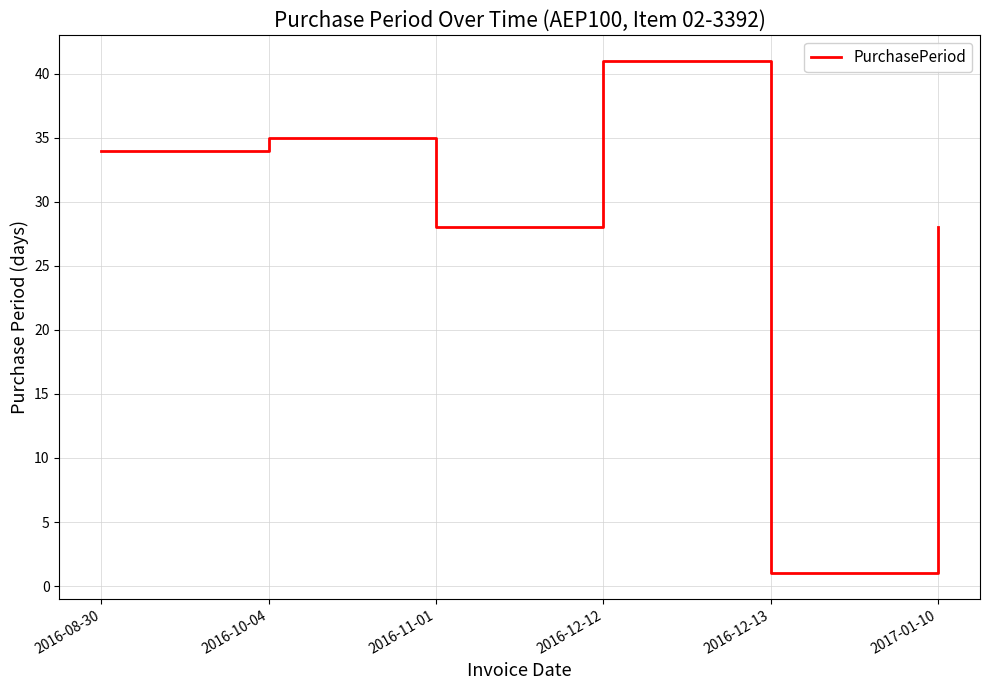

Reading left to right, extract all data points from this chart.

34	35	28	41	1	28